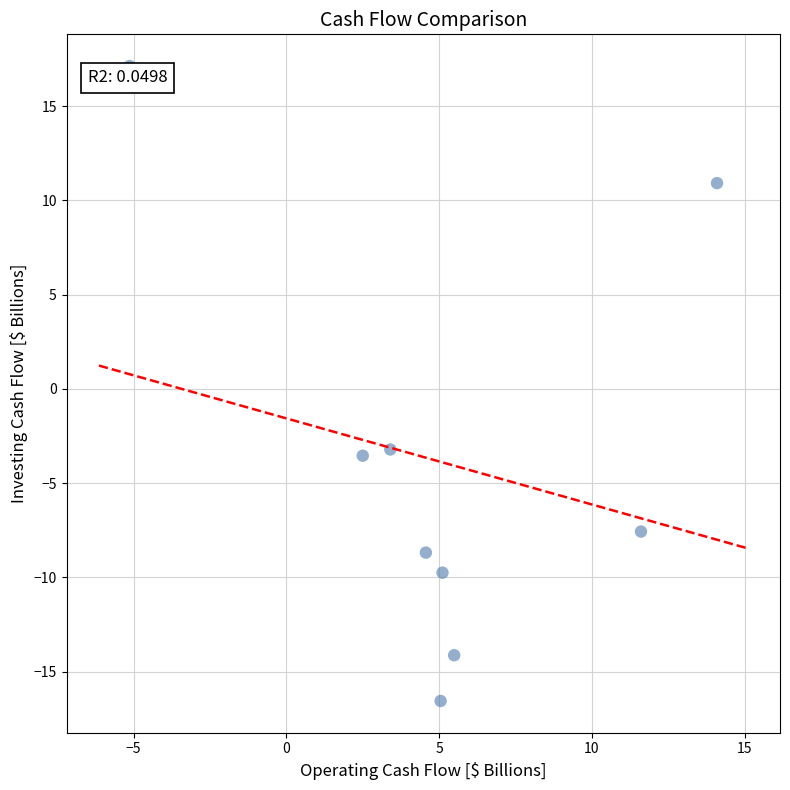

What is the average X value?

5.2